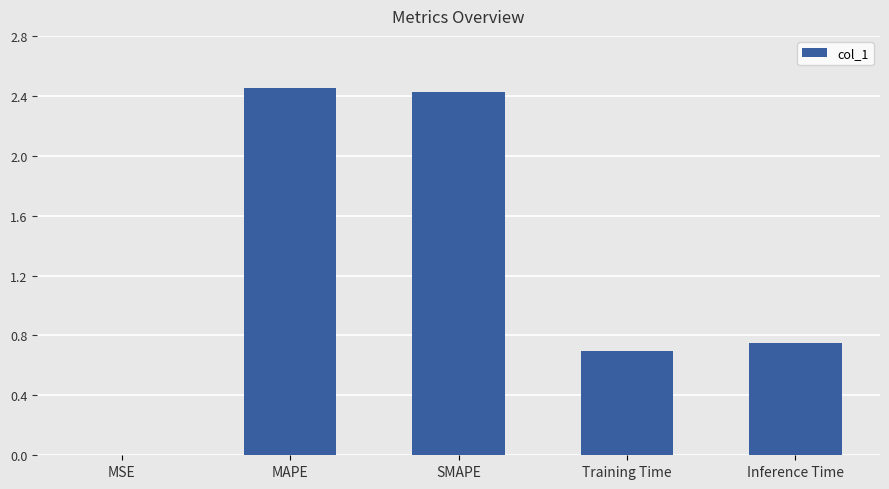

The chart shows a value of 0.5 at Inference Time. True or false?

False